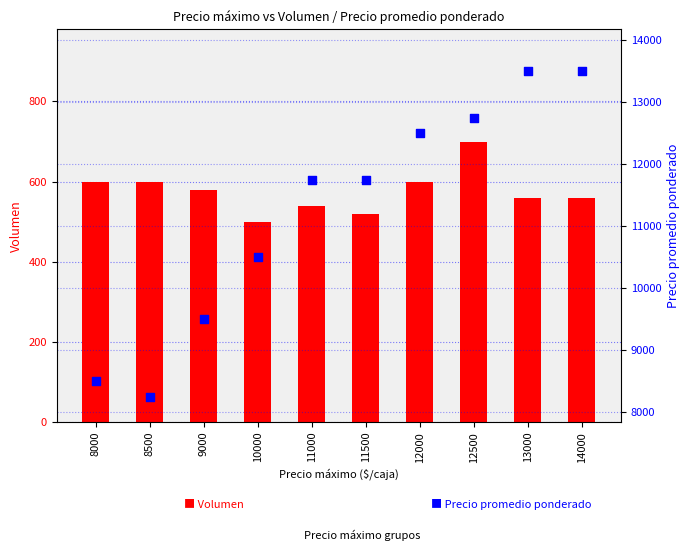

What is the total value across all series at 11500?

12270